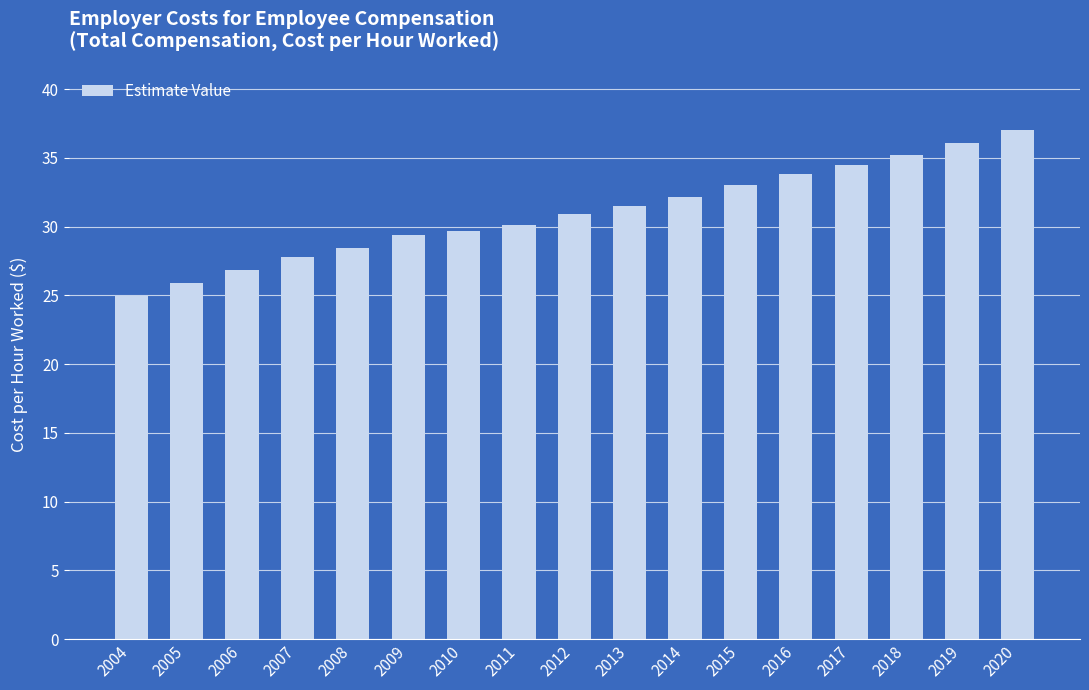

What is the approximate value at 2017?

34.5